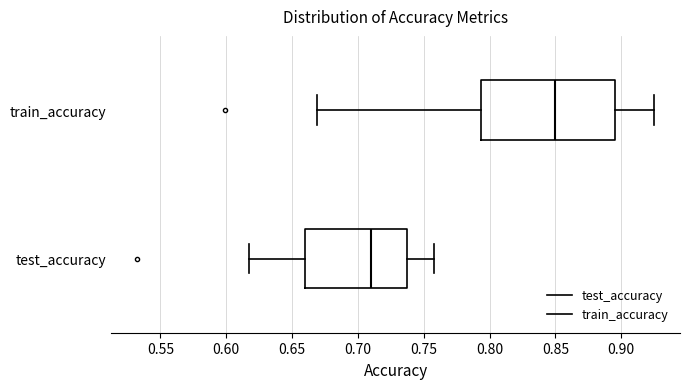

Reading bottom to top, transcribe this box plot: for each box, give where its median line is, the range the box spans, and where its two whiskers end, as read against the x-axis. The values are not printed on the chart, so give them approximately, as read against the axis.

test_accuracy: median 0.710, box 0.660 to 0.735, whiskers 0.620 to 0.755
train_accuracy: median 0.850, box 0.795 to 0.895, whiskers 0.670 to 0.925